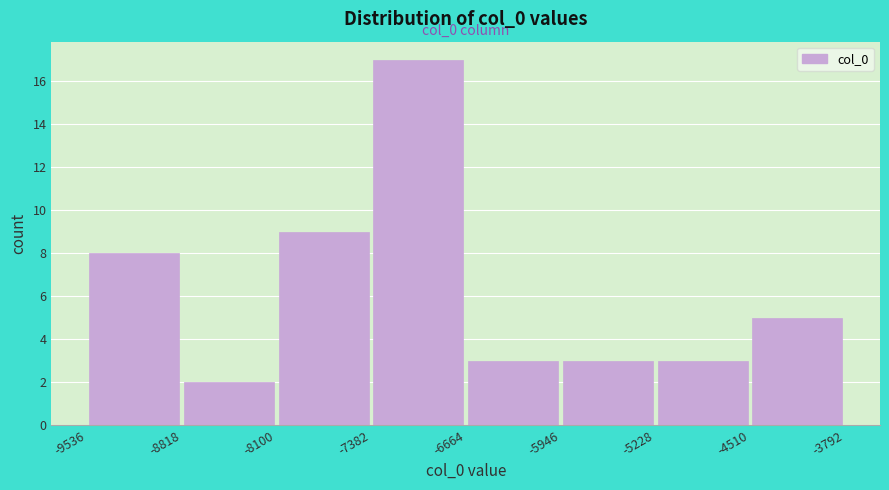

Which range on the x-axis has the tallest bar?

-7382 to -6664